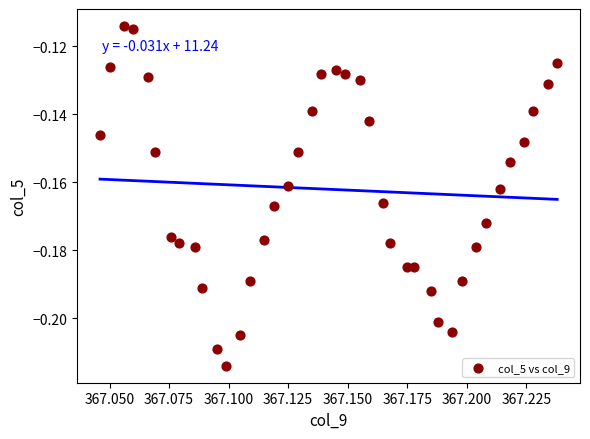

How many data points are displayed?

40